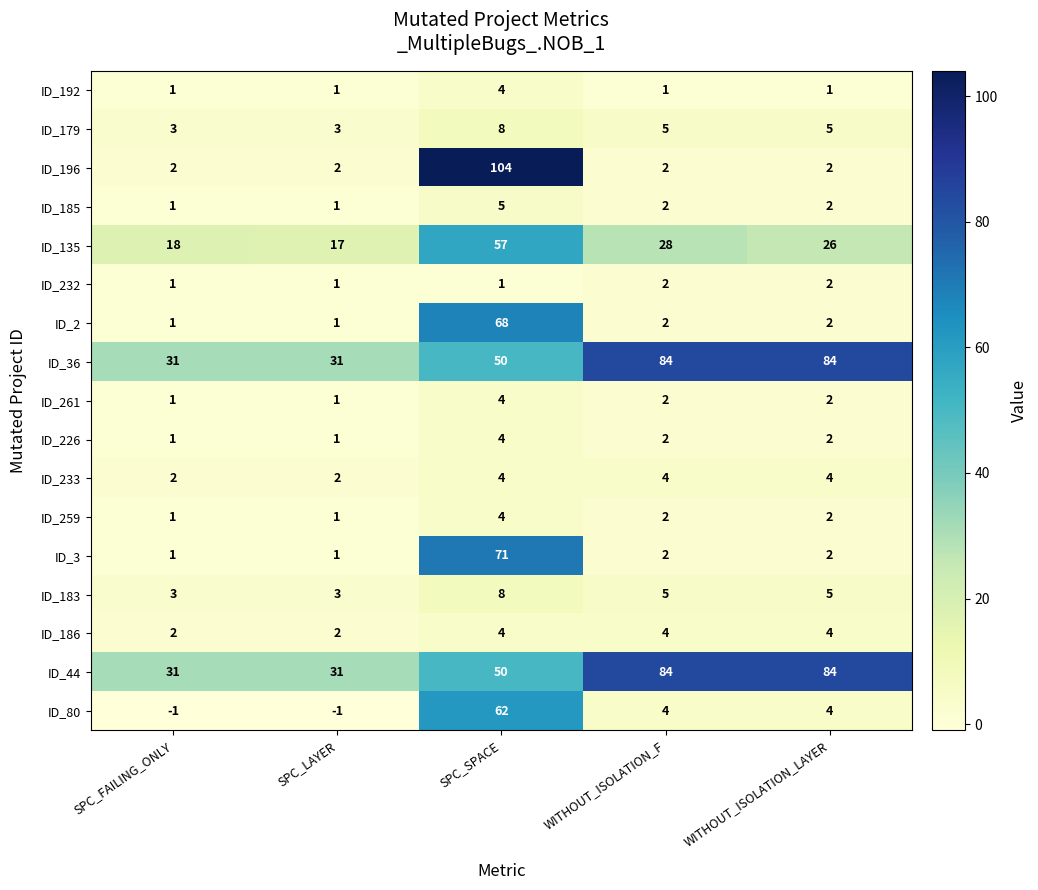

The value of ID_2 at SPC_LAYER is 1. True or false?

True